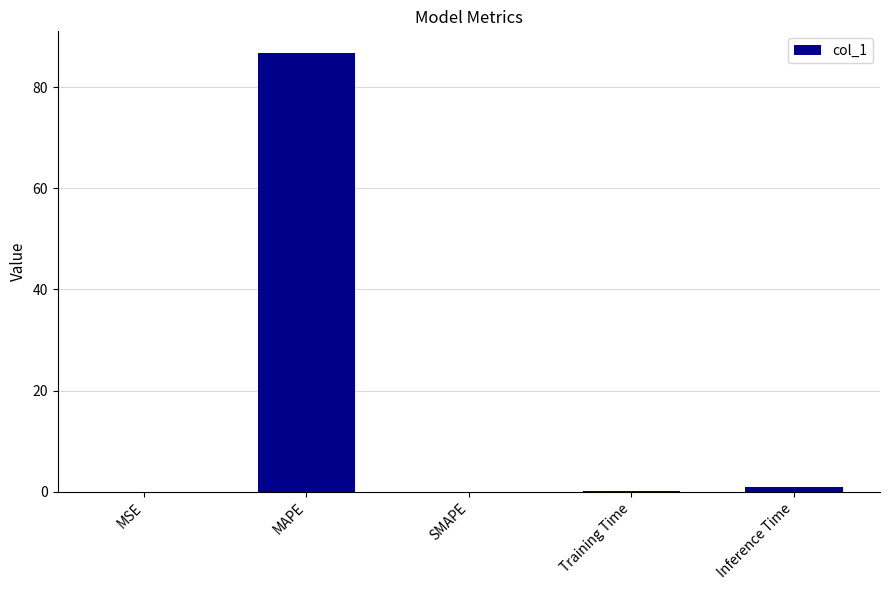

What is the sum of all values?

87.9